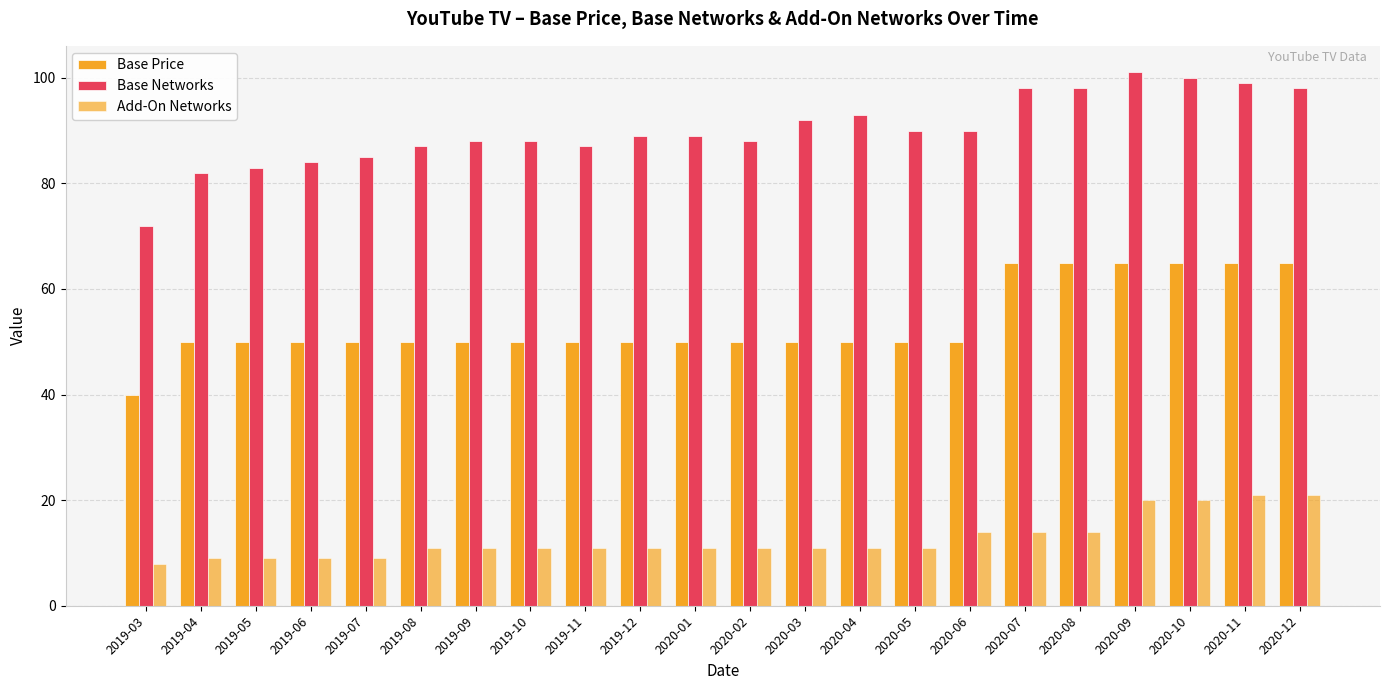

What is the difference between the second highest and second lowest values in the Add-On Networks series?

12